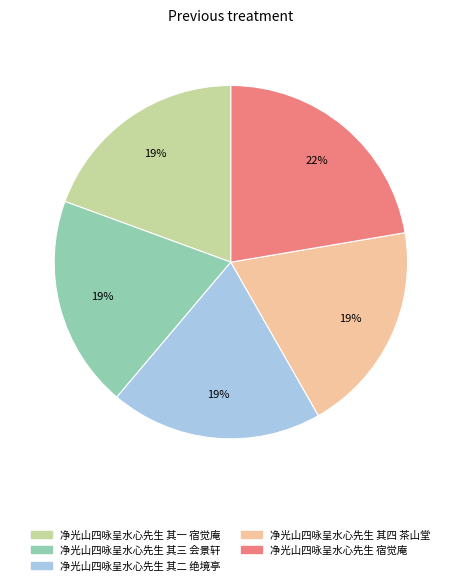

Do 净光山四咏呈水心先生 其二 绝境亭 and 净光山四咏呈水心先生 其一 宿觉庵 together represent more than half of the pie?

No